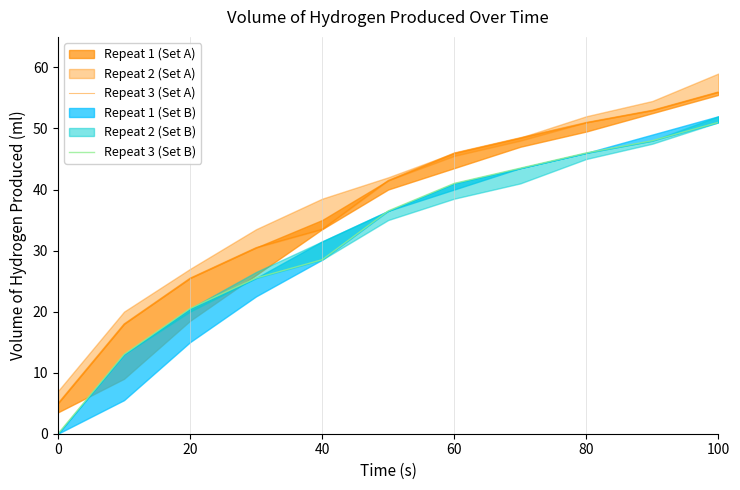

Which series has the largest total across all categories?

Repeat 3 (Set A)